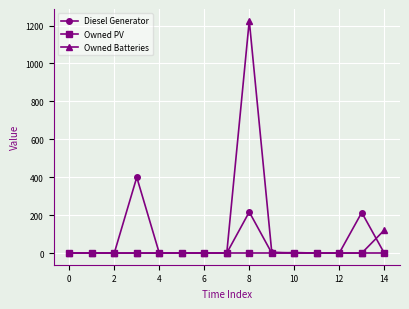

True or false: Diesel Generator has more than 2 interior local peaks.

True